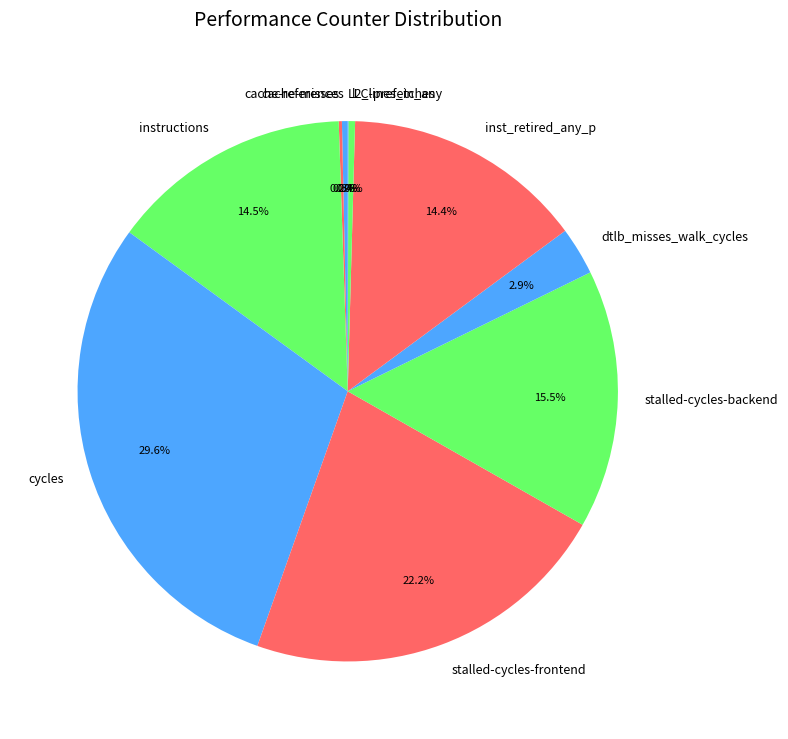

Is there any slice that represents more than half of the pie?

No